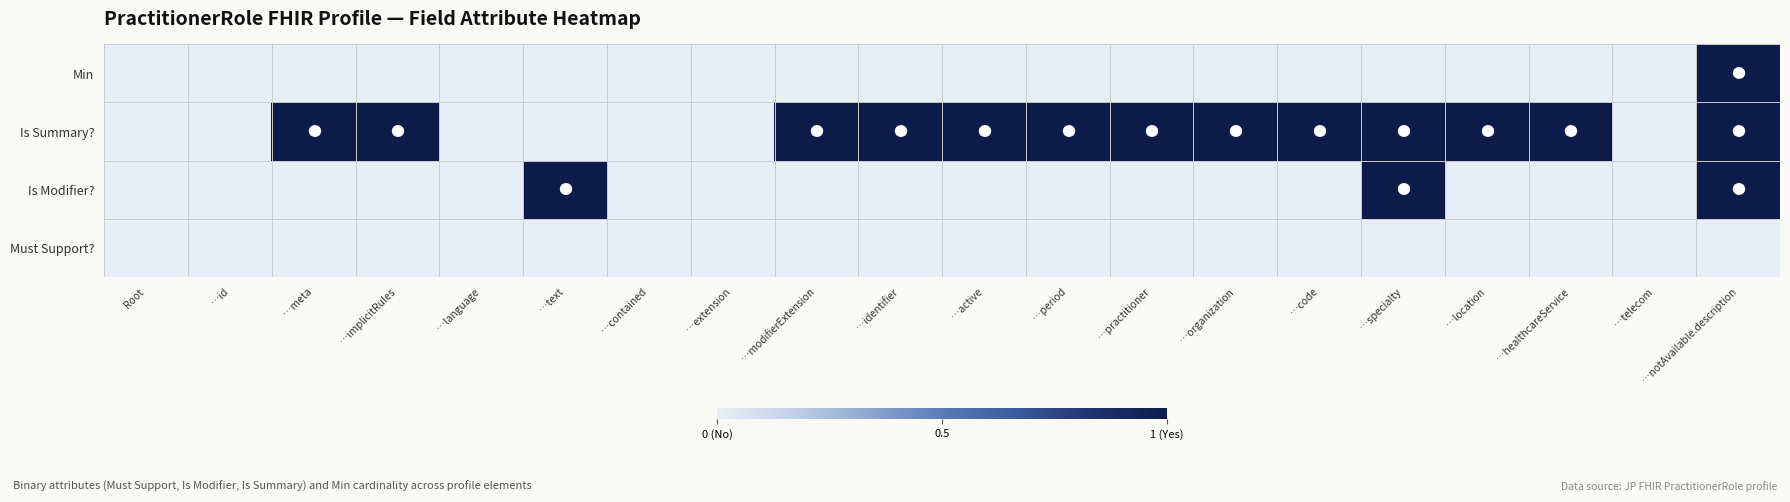

Which has a higher value, …identifier or …meta?

…identifier